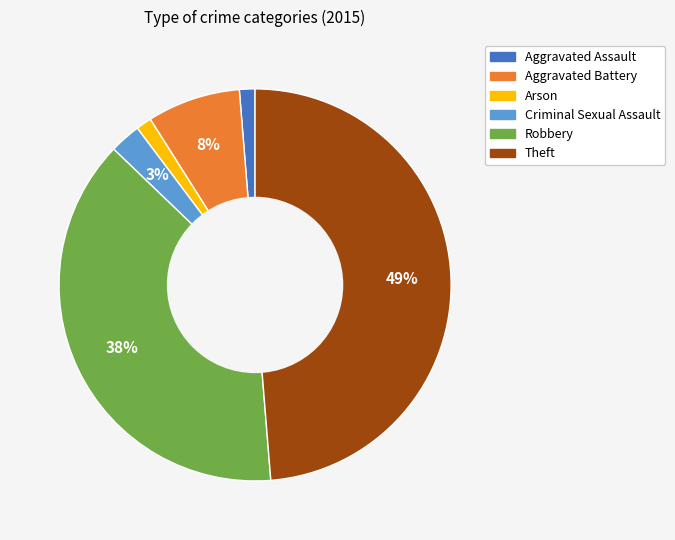

Count the number of slices in the pie.

6